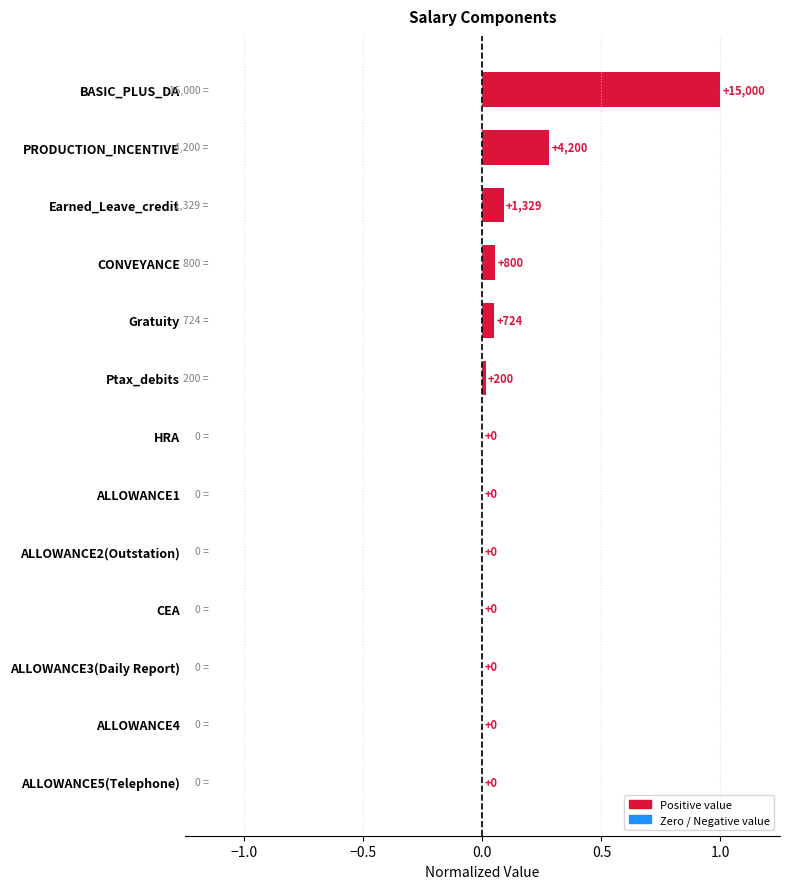

The chart shows a value of 0.0 at Earned_Leave_credit. True or false?

False